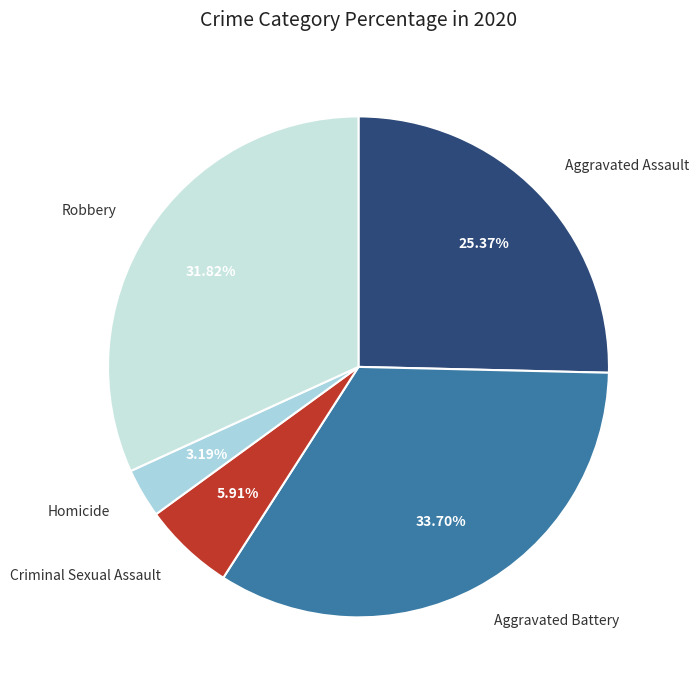

Count the number of slices in the pie.

5